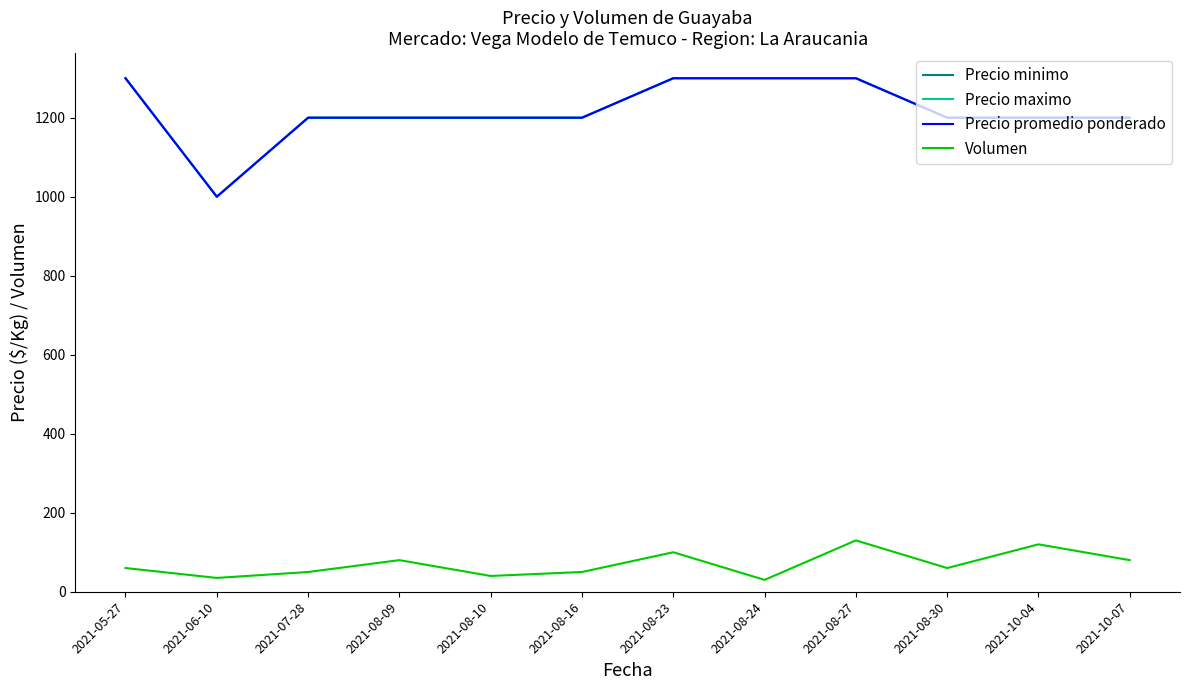

Which series has the largest range (max minus min)?

Precio minimo